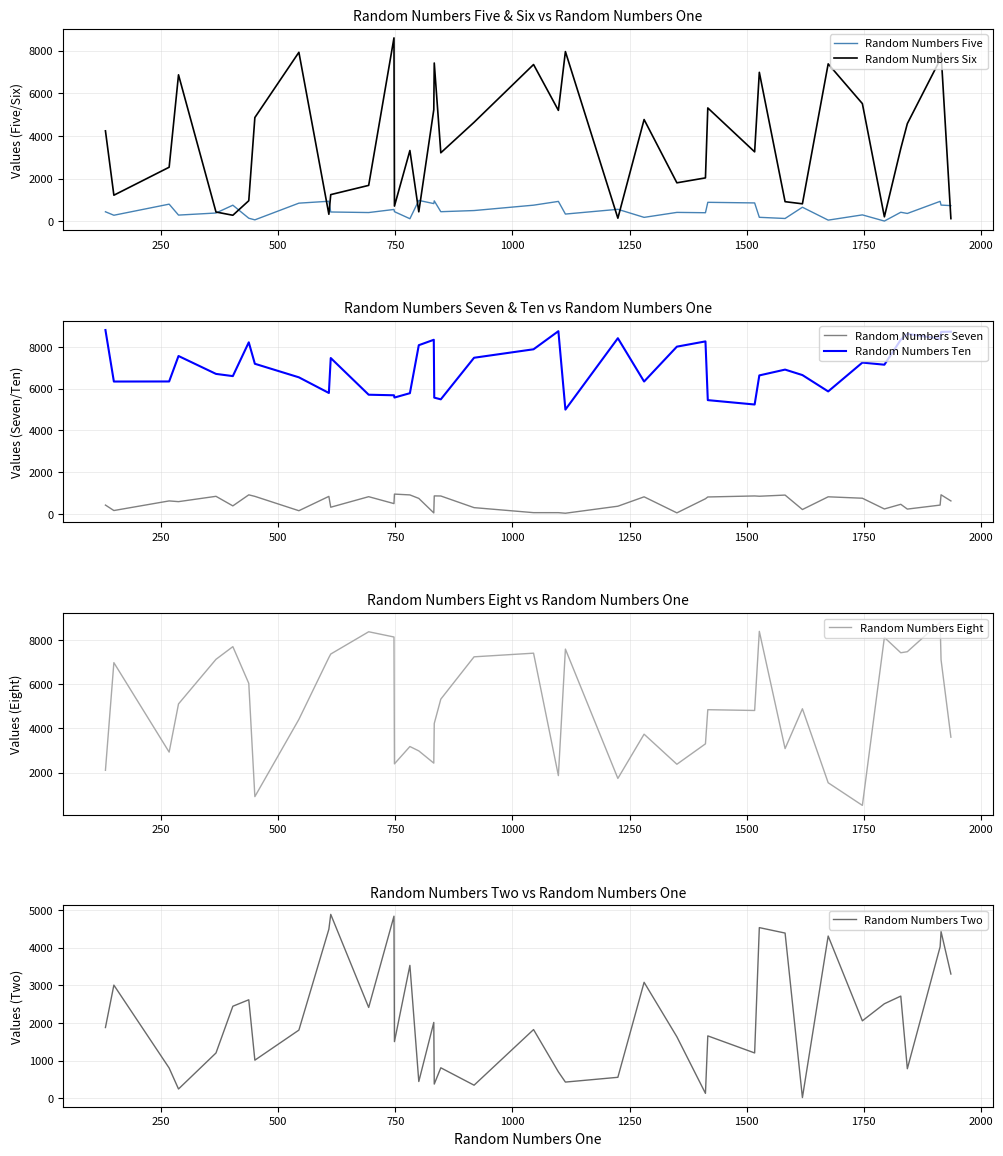

True or false: Random Numbers Seven and Random Numbers Ten intersect in this chart.

False